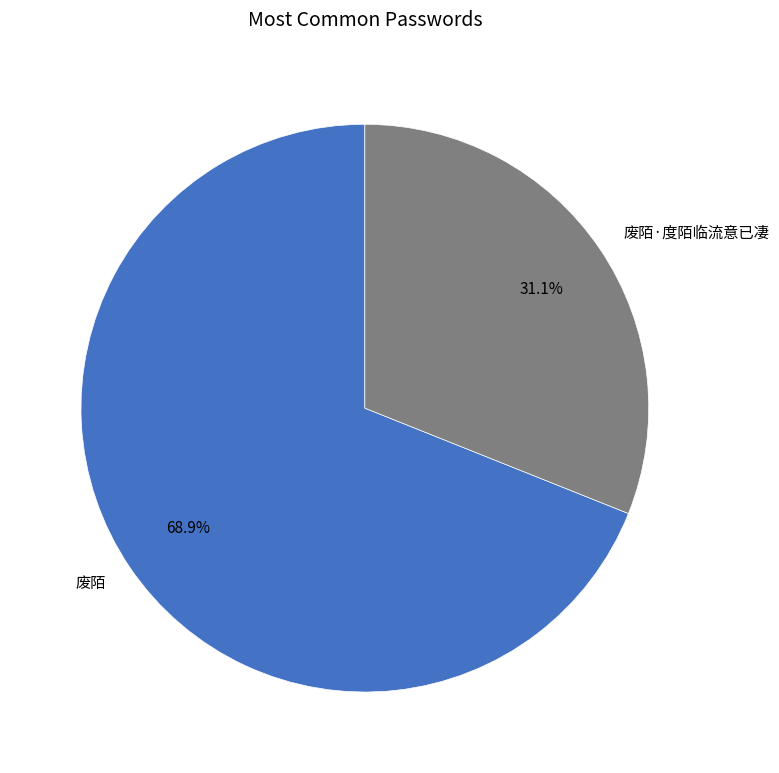

Which slice is the largest?

废陌